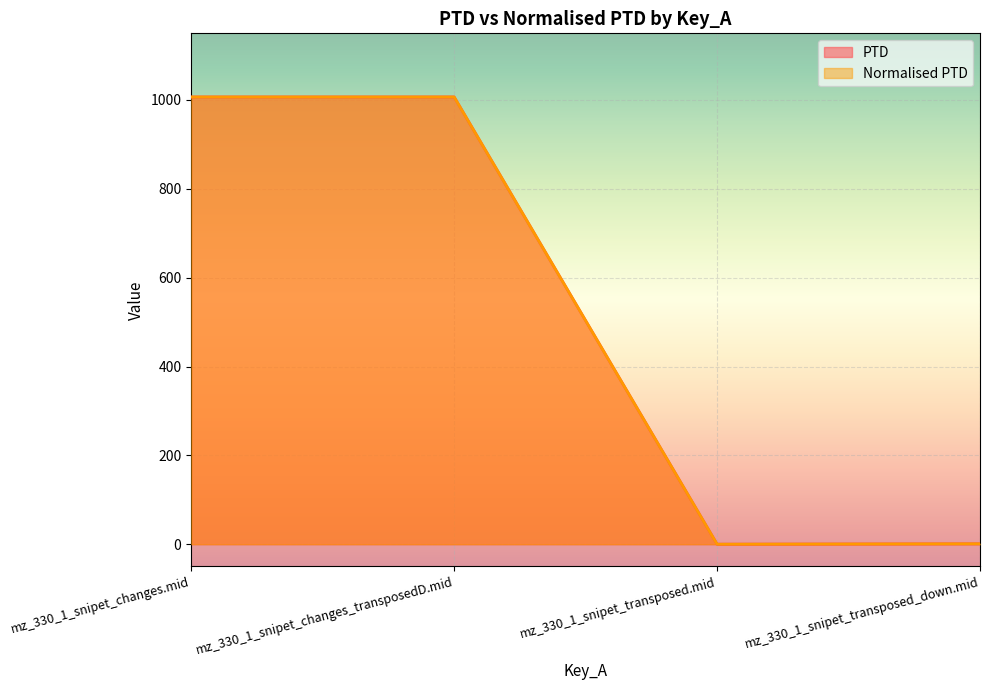

List the labels in order of PTD value, largest first.

mz_330_1_snipet_changes.mid, mz_330_1_snipet_changes_transposedD.mid, mz_330_1_snipet_transposed_down.mid, mz_330_1_snipet_transposed.mid